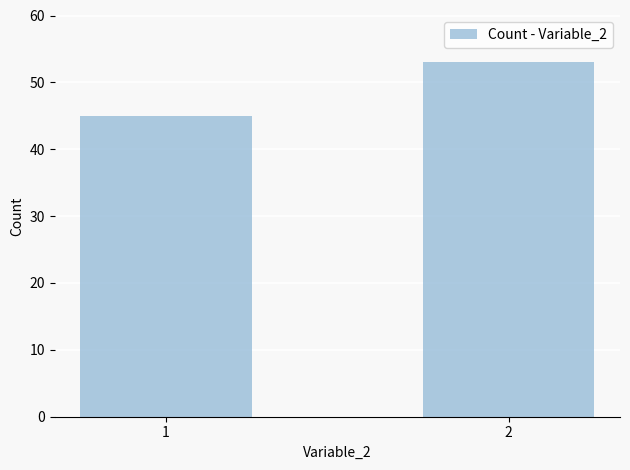

What is the change in value from 1 to 2?

+8